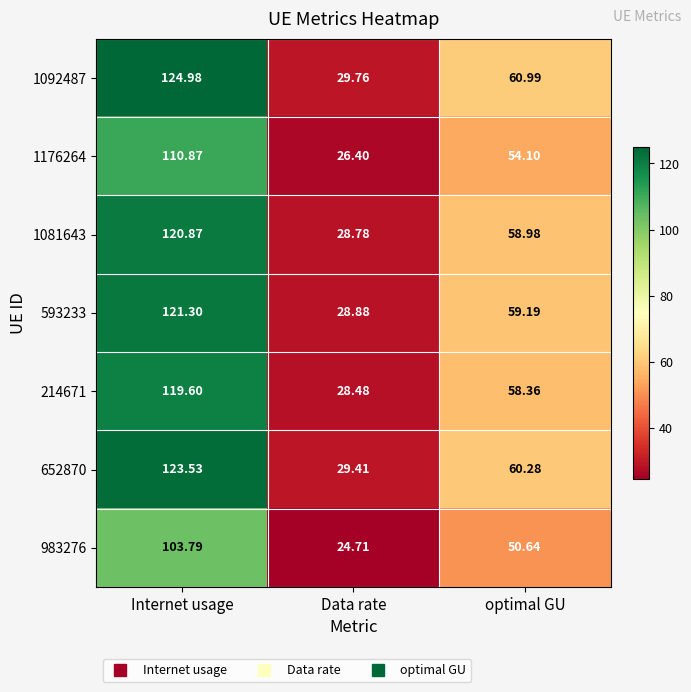

At optimal GU, list the series in order from smallest to largest.

983276, 1176264, 214671, 1081643, 593233, 652870, 1092487